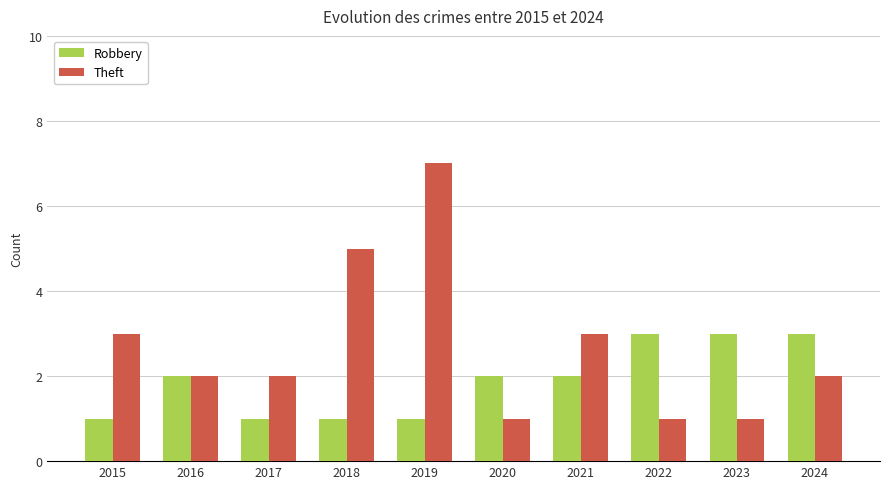

Rank the series by their maximum value, from highest to lowest.

Theft, Robbery